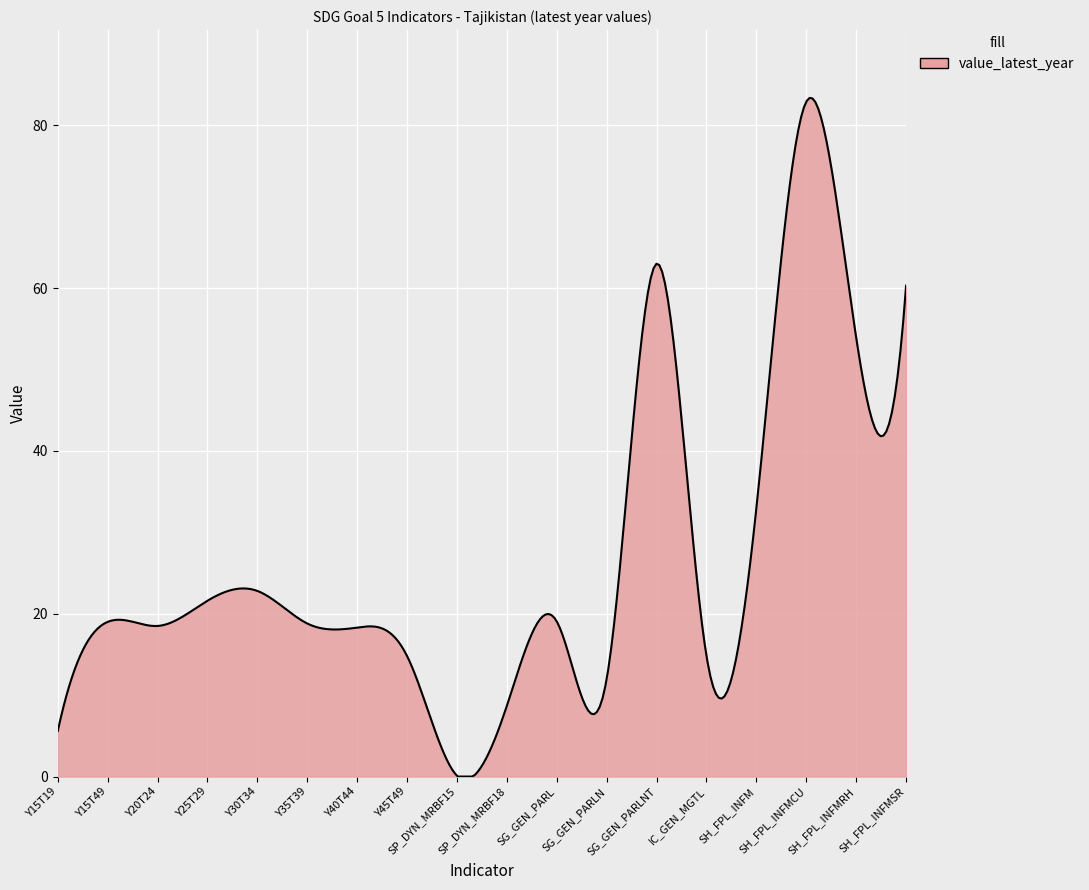

What is the greatest value displayed?

83.4